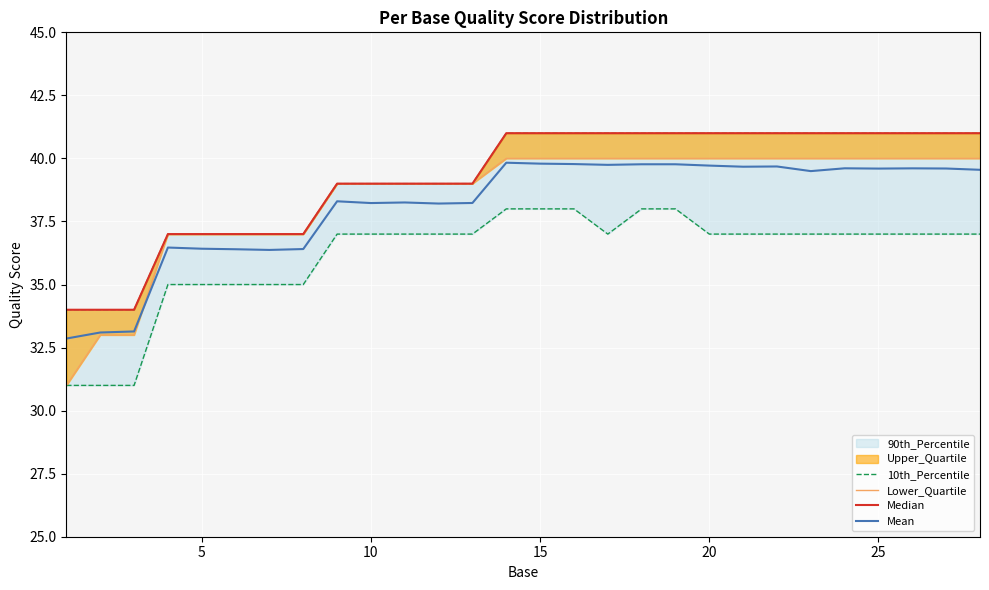

True or false: Mean and 10th_Percentile intersect in this chart.

False